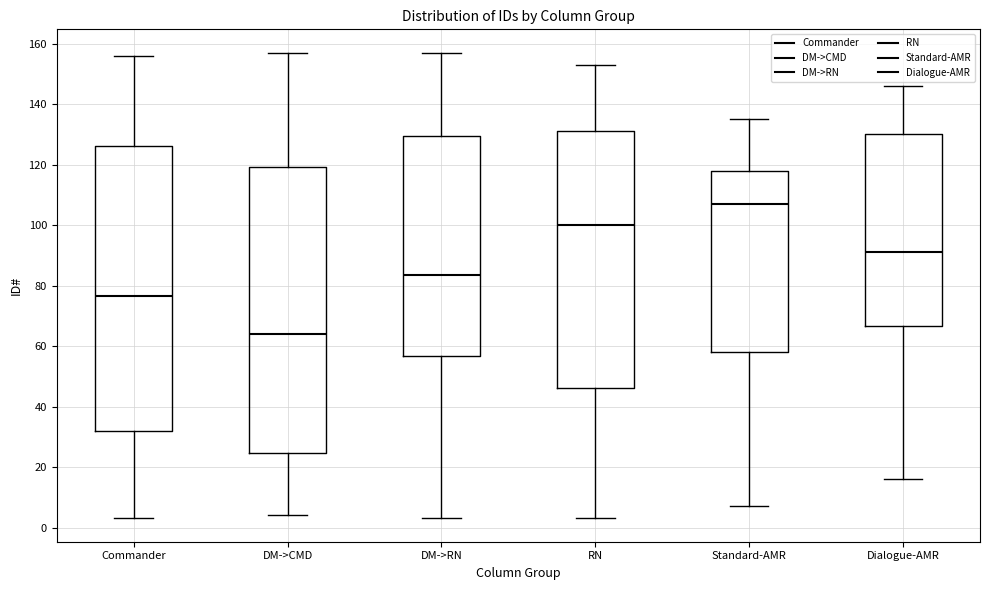

Which box's median line is the lowest?

DM->CMD